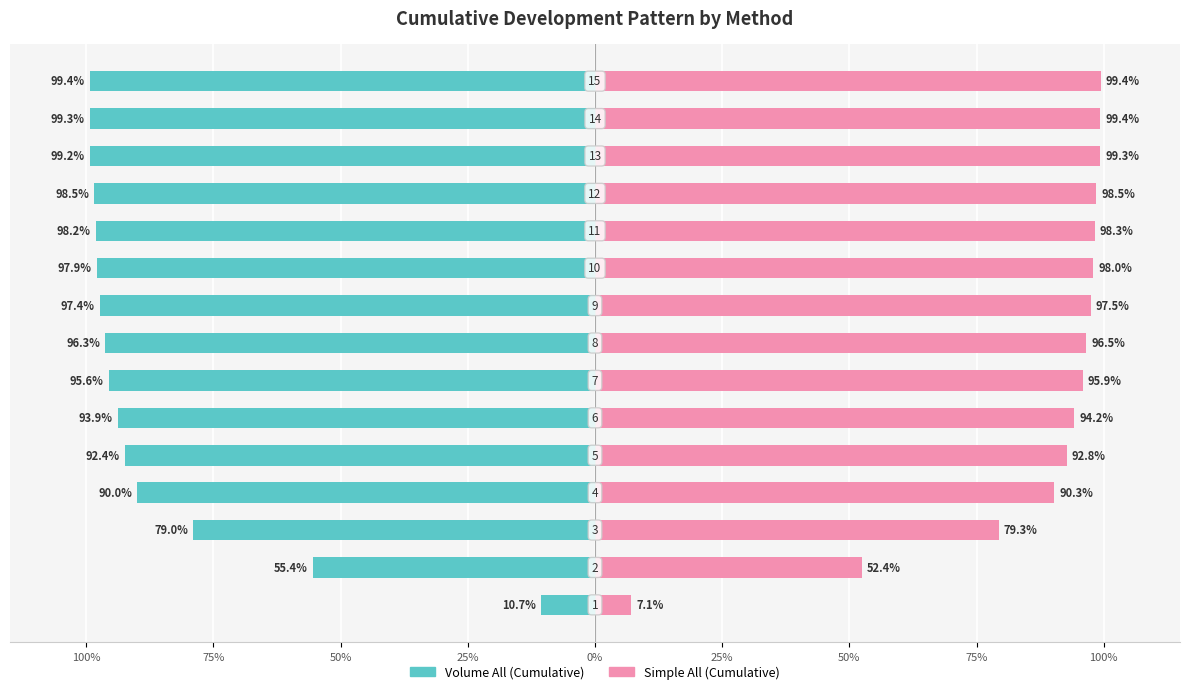

What is the label of the 1st bar from the right?

14